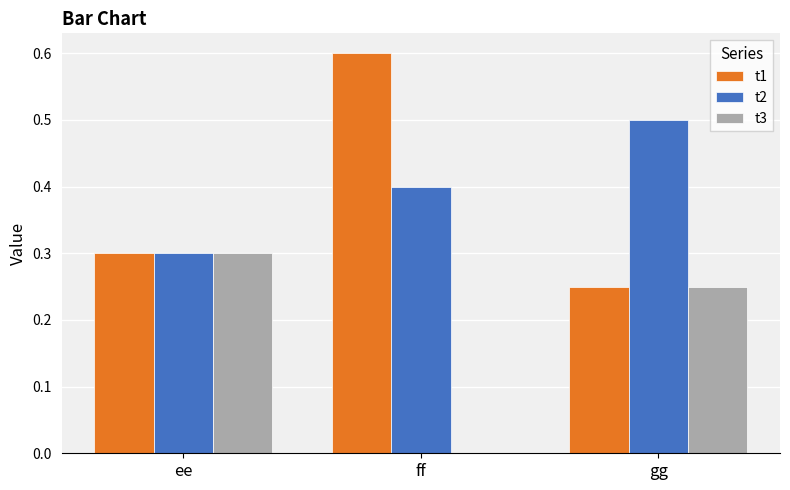

True or false: t2 has a value of 0.2 at gg.

False